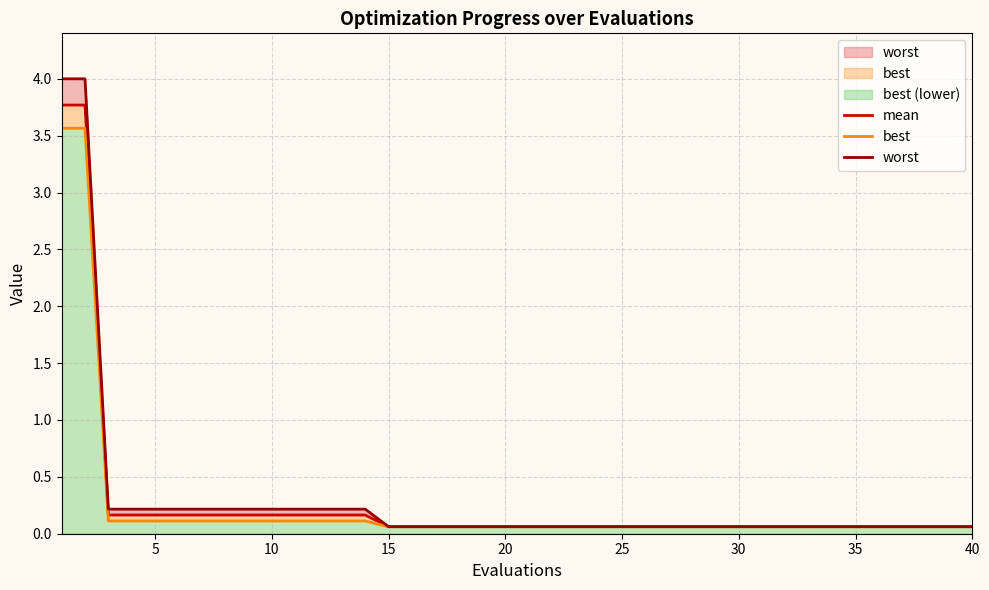

Reading right to left, what are all the values shown in this chart?

mean: 0.1	0.1	0.1	0.1	0.1	0.1	0.1	0.1	0.1	0.1	0.1	0.1	0.1	0.1	0.1	0.1	0.1	0.1	0.1	0.1	0.1	0.1	0.1	0.1	0.1	0.1	0.2	0.2	0.2	0.2	0.2	0.2	0.2	0.2	0.2	0.2	0.2	0.2	3.8	3.8
best: 0.1	0.1	0.1	0.1	0.1	0.1	0.1	0.1	0.1	0.1	0.1	0.1	0.1	0.1	0.1	0.1	0.1	0.1	0.1	0.1	0.1	0.1	0.1	0.1	0.1	0.1	0.1	0.1	0.1	0.1	0.1	0.1	0.1	0.1	0.1	0.1	0.1	0.1	3.6	3.6
worst: 0.1	0.1	0.1	0.1	0.1	0.1	0.1	0.1	0.1	0.1	0.1	0.1	0.1	0.1	0.1	0.1	0.1	0.1	0.1	0.1	0.1	0.1	0.1	0.1	0.1	0.1	0.2	0.2	0.2	0.2	0.2	0.2	0.2	0.2	0.2	0.2	0.2	0.2	4.0	4.0